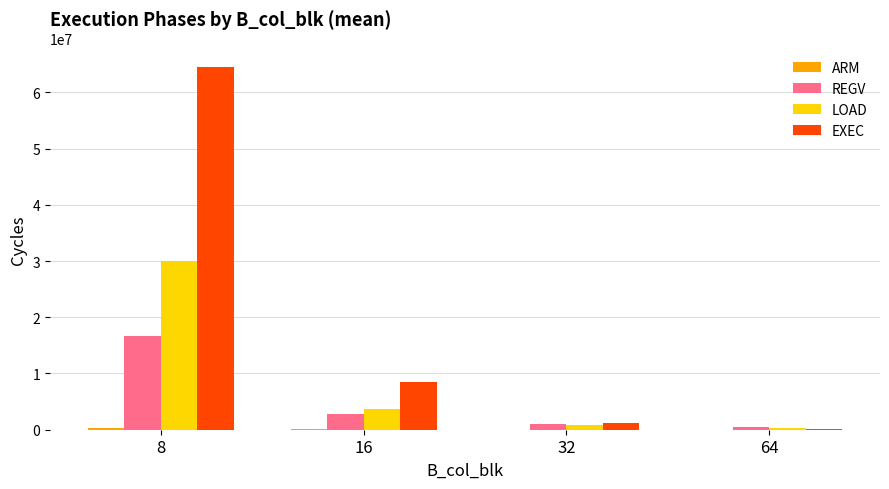

What is the maximum value shown in the chart?

64580041